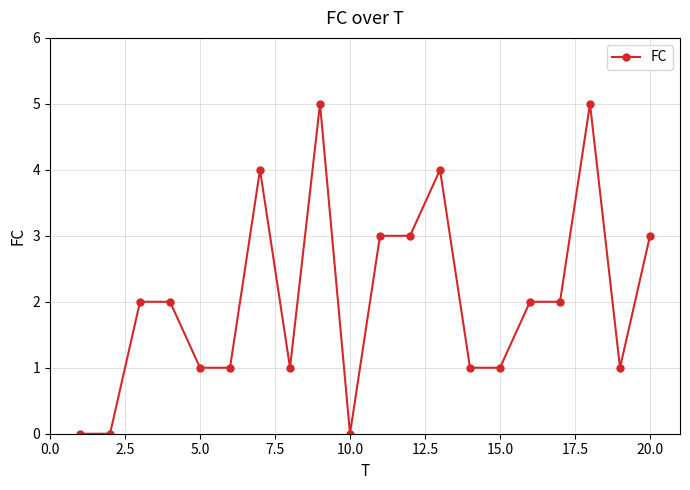

What is the greatest value displayed?

5